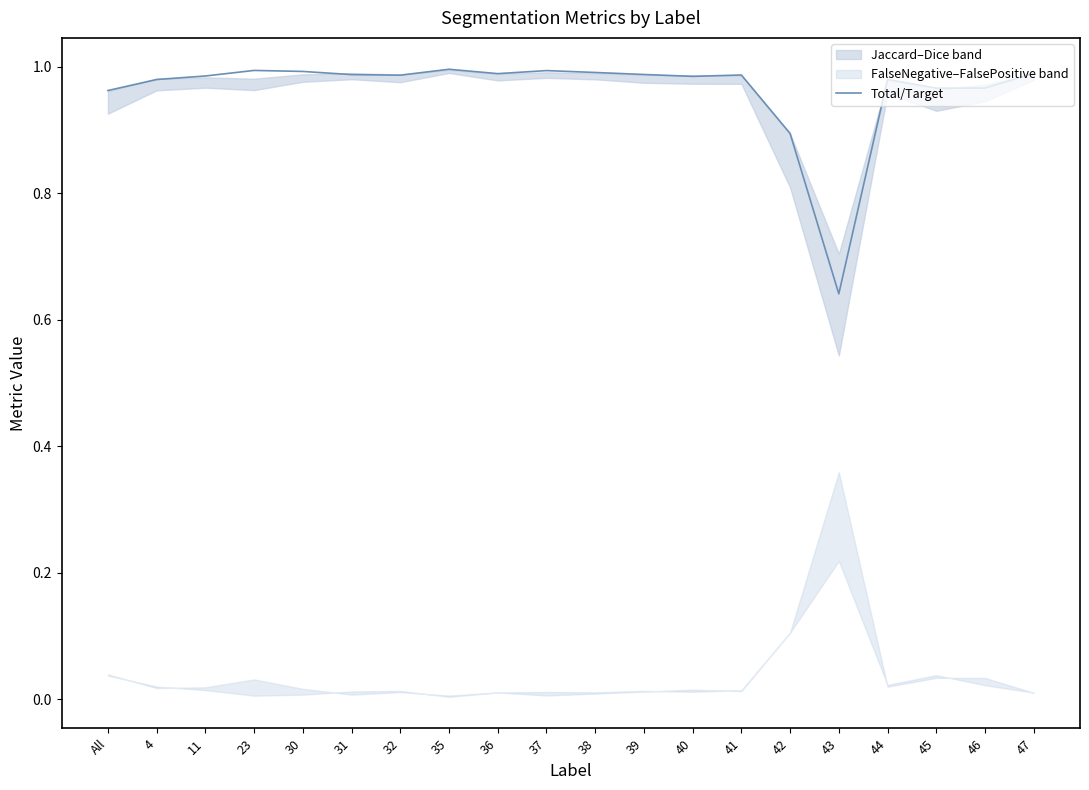

Reading right to left, what are all the values shown in this chart?

1.0	1.0	1.0	1.0	0.6	0.9	1.0	1.0	1.0	1.0	1.0	1.0	1.0	1.0	1.0	1.0	1.0	1.0	1.0	1.0